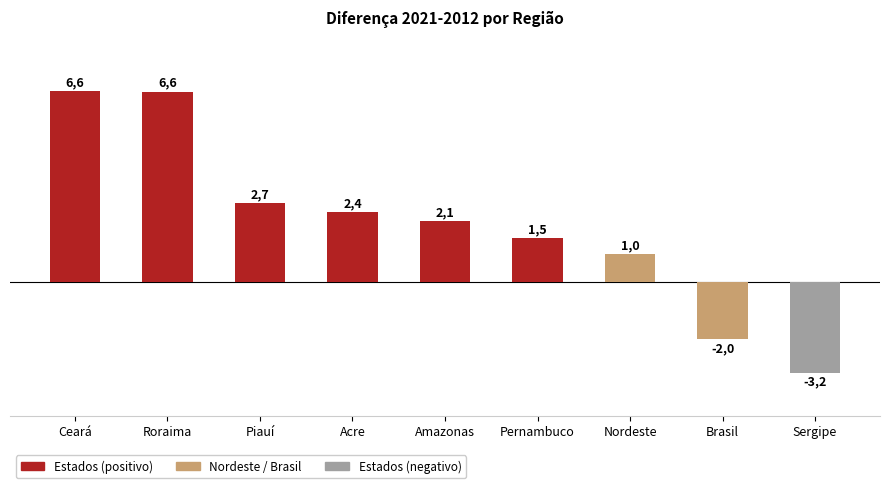

What is the label of the 6th bar from the left?

Pernambuco